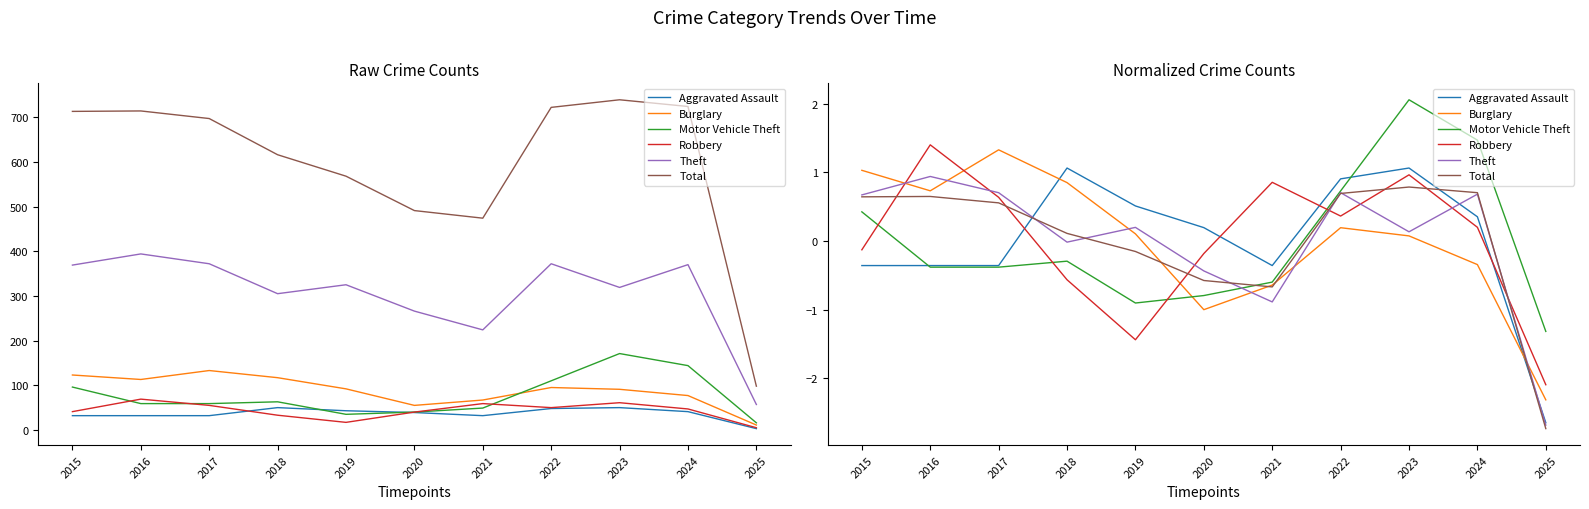

What is the value of the Total point at the 10th from the left?

0.7